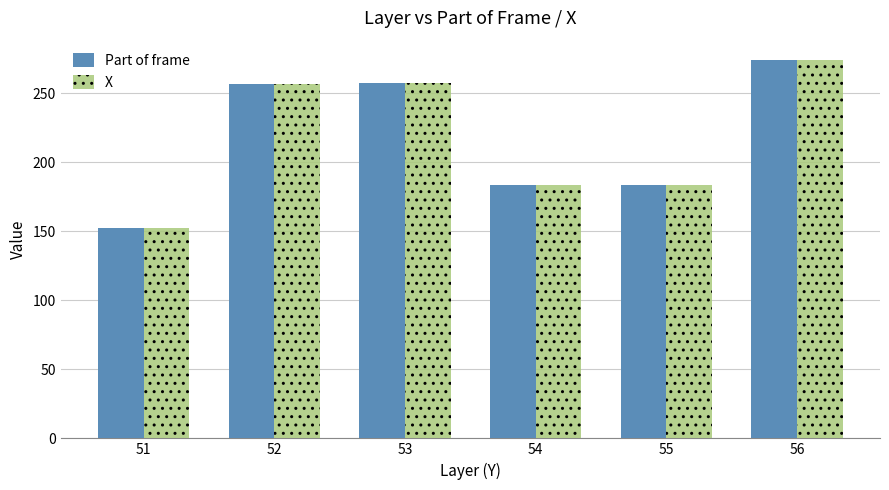

What is the value of the Part of frame bar at the 2nd from the left?

256.8